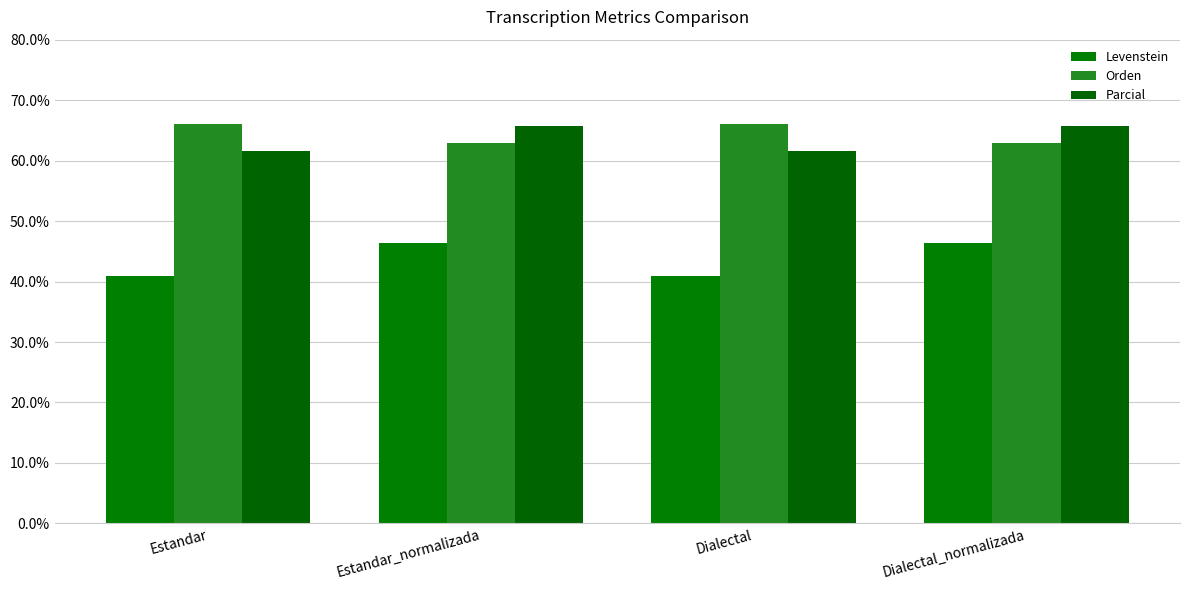

Reading right to left, what are all the values shown in this chart?

Levenstein: 46.4	41.0	46.4	41.0
Orden: 62.9	66.0	62.9	66.0
Parcial: 65.6	61.5	65.6	61.5